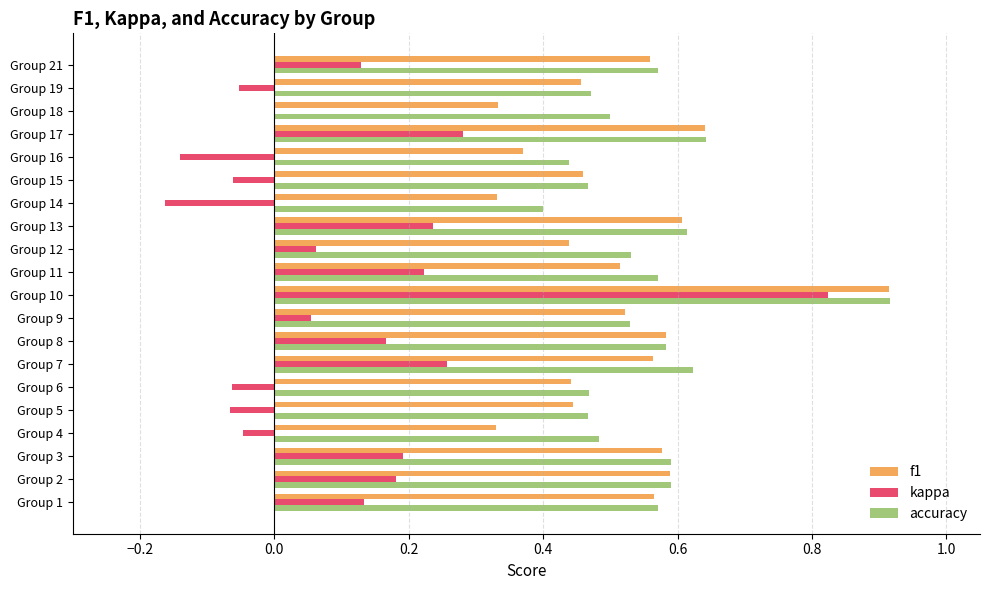

Is it true that accuracy equals 0.8 at Group 11?

False